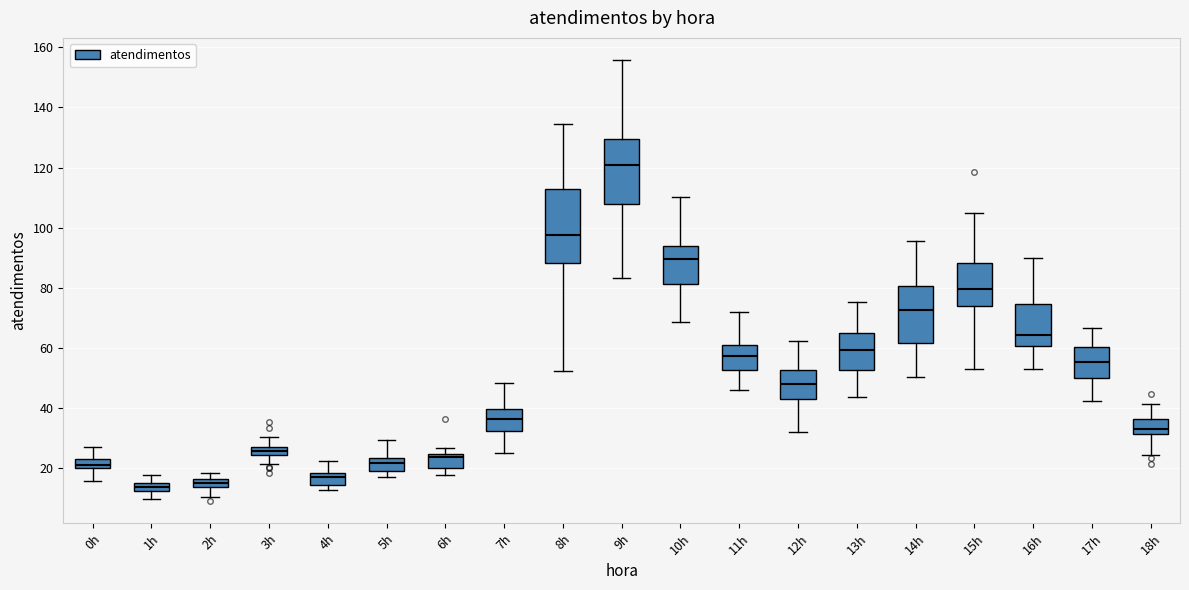

Which box is the tallest, from its lower edge to its upper edge?

8h